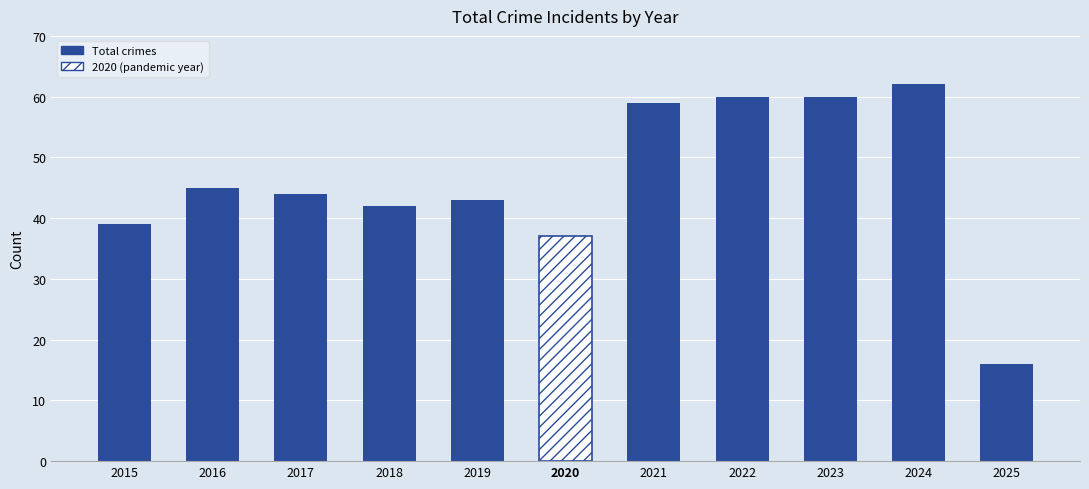

Which has a higher value, 2017 or 2020?

2017